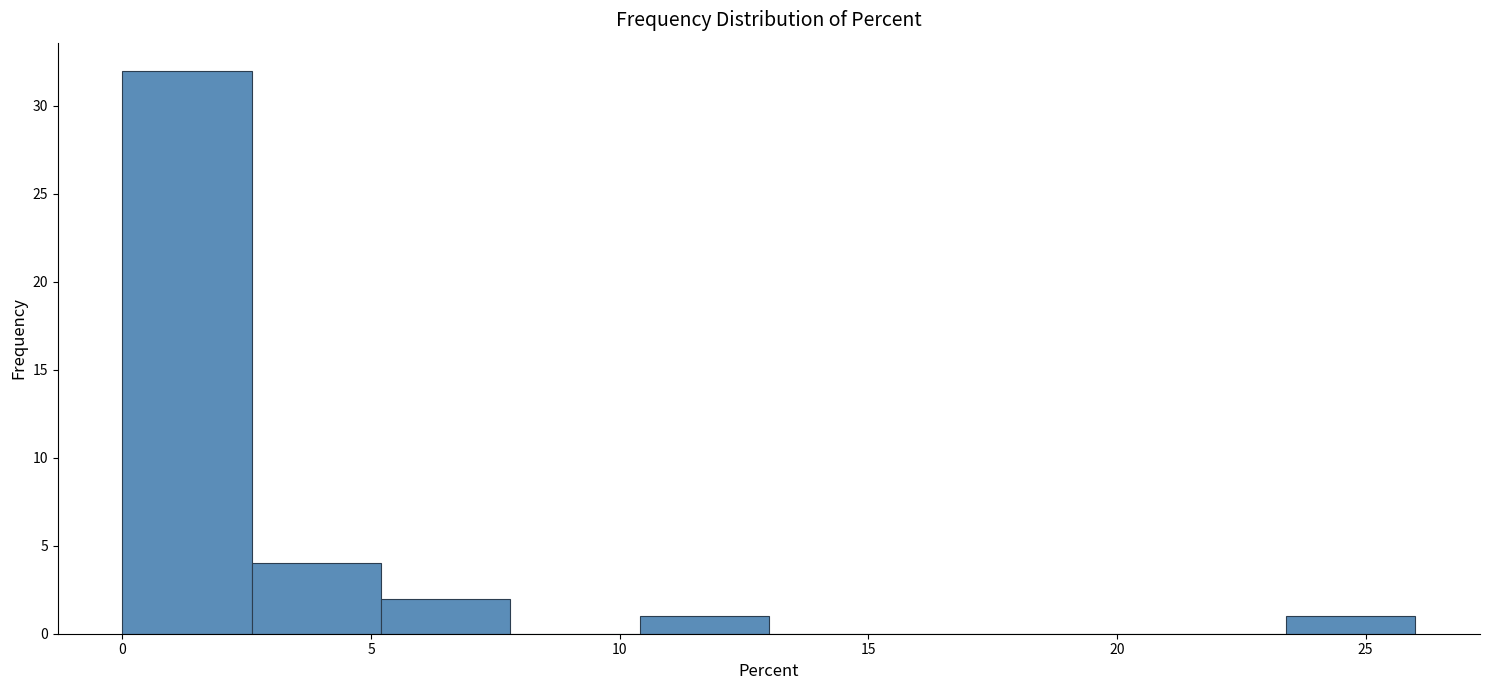

How tall is the bar that spans 23.4 to 26.0 on the x-axis? Neither the bar edges nor the heights are printed on the chart, so give them approximately, as read against the axes.

1